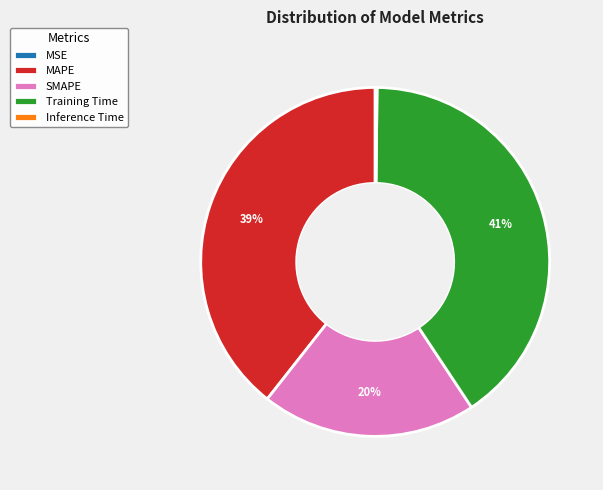

The Training Time slice represents 33% of the pie. True or false?

False